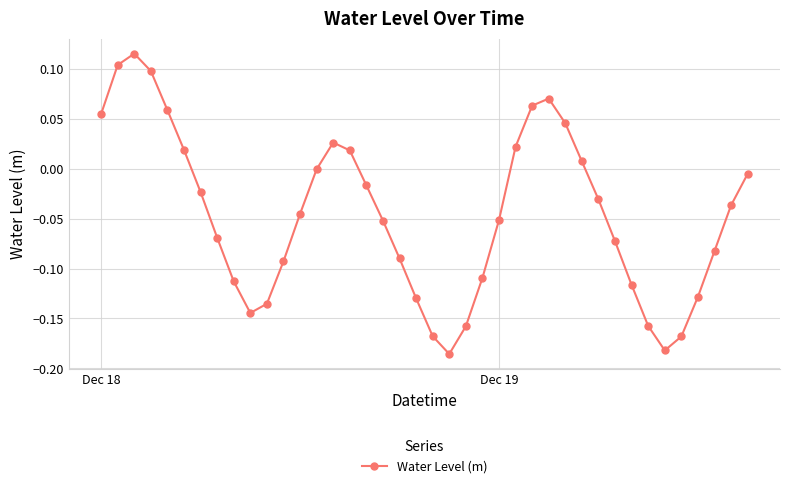

True or false: the data has more than 1 interior local peaks.

True